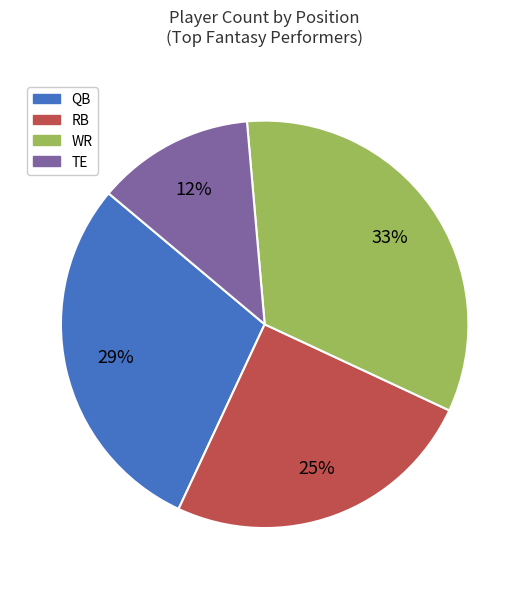

How many segments does this pie chart have?

4